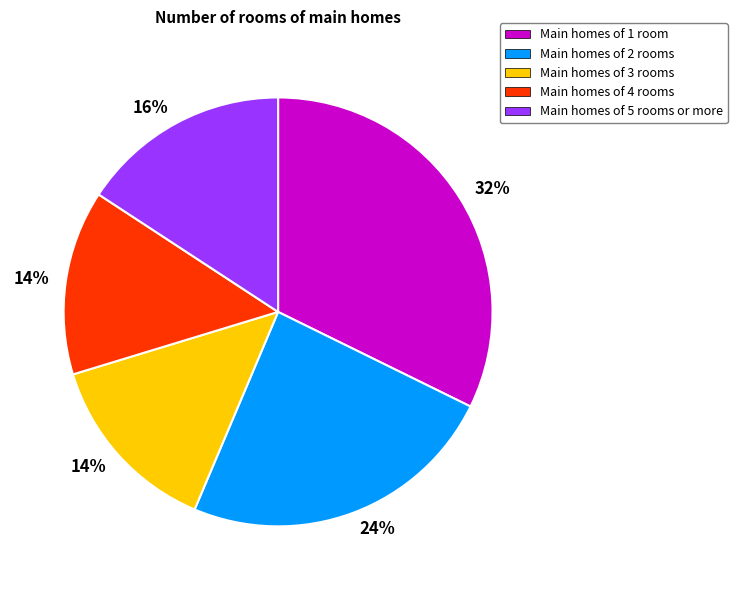

Count the number of slices in the pie.

5